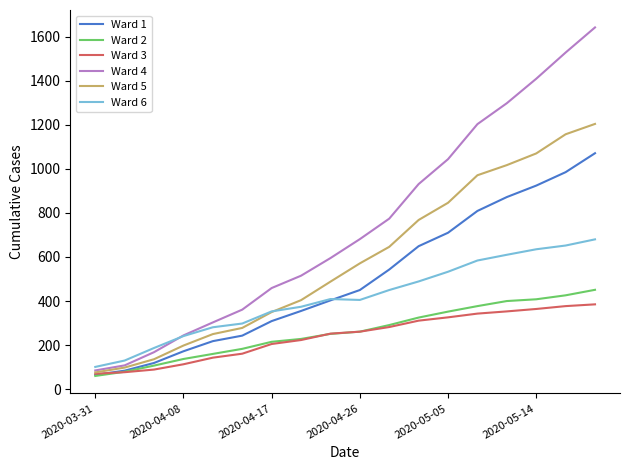

What are all the series names shown in the legend?

Ward 1, Ward 2, Ward 3, Ward 4, Ward 5, Ward 6